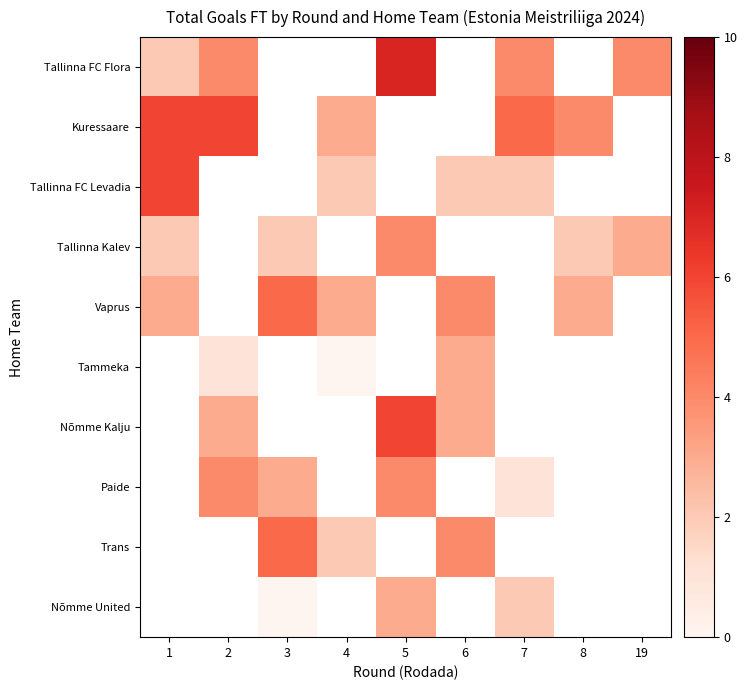

Which series has the widest spread of values?

Tallinna FC Flora